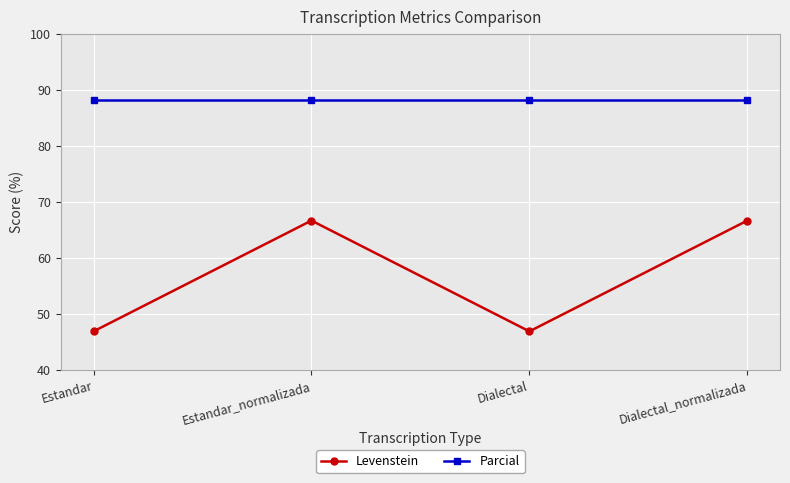

What are all the series names shown in the legend?

Levenstein, Parcial